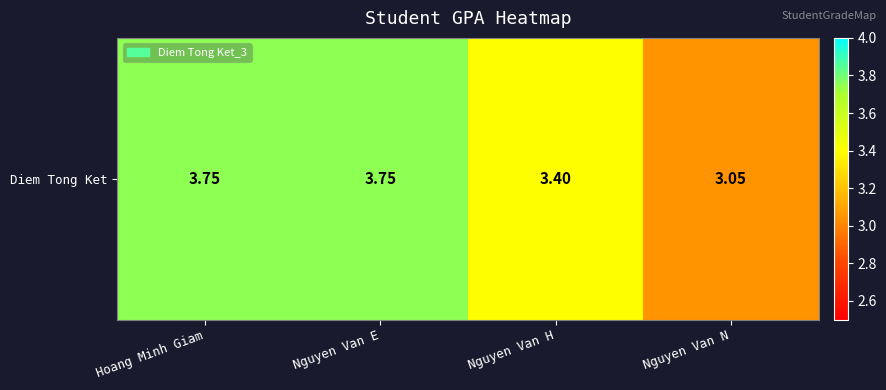

What is the average value?

3.5